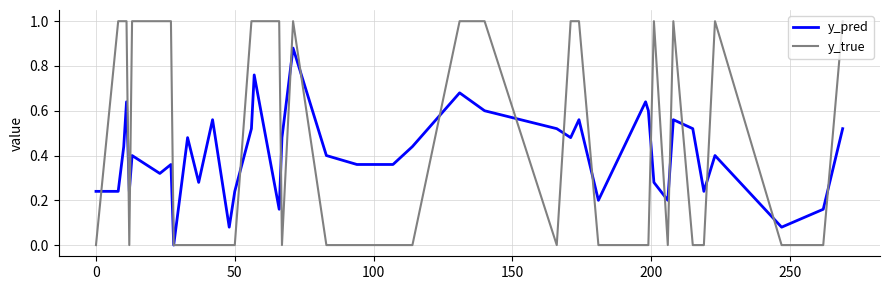

List the series in order of their peak value, lowest first.

y_pred, y_true